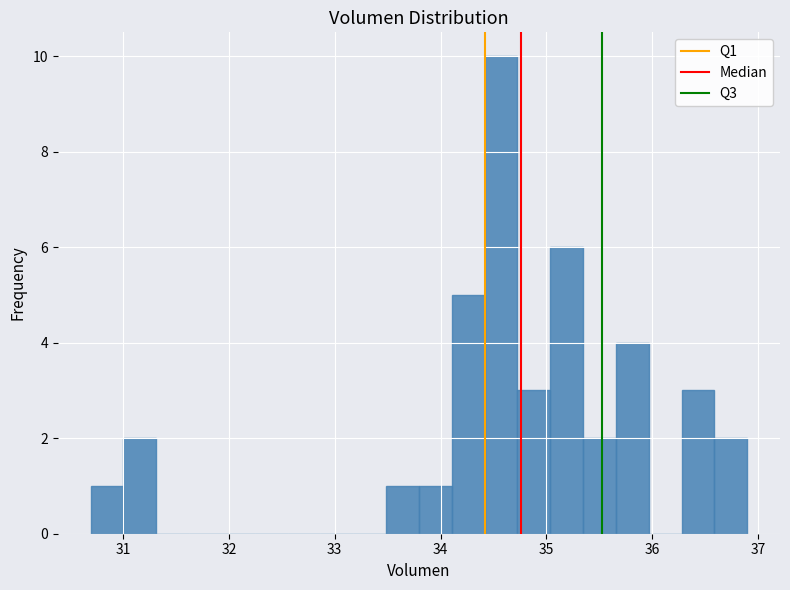

Read against the x-axis, roughly where is the centre of the tallest bar?

34.6